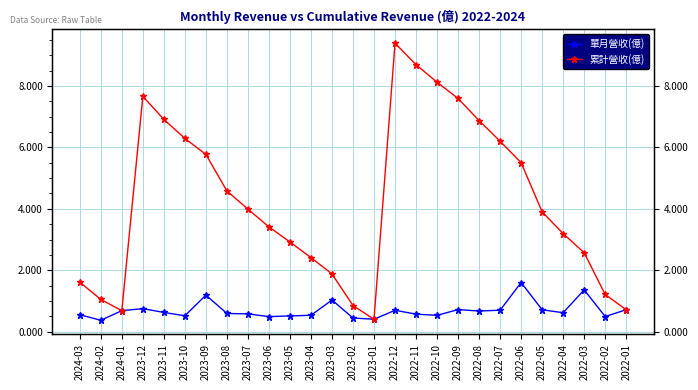

True or false: 單月營收(億) has a value of 0.7 at 2022-08.

True